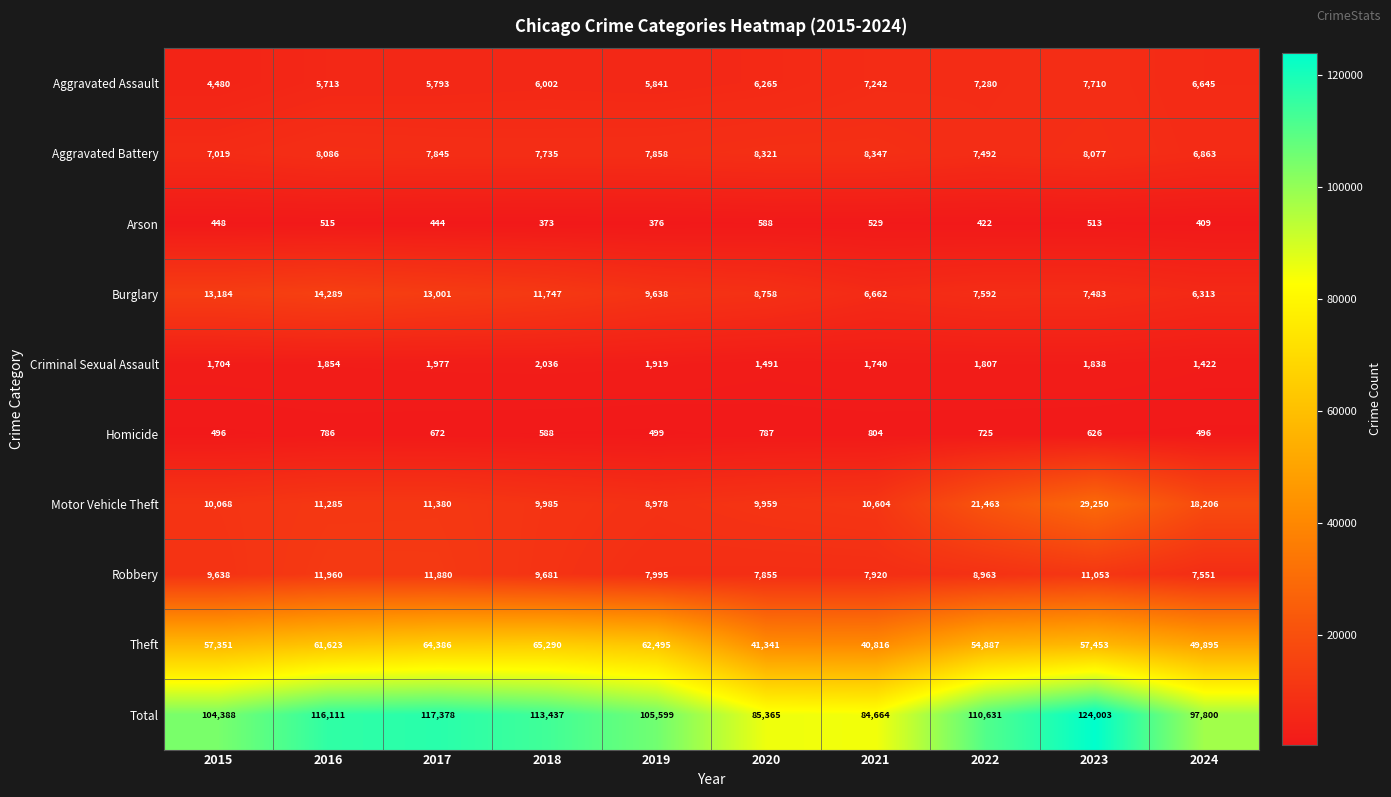

Which series has the largest range (max minus min)?

Total